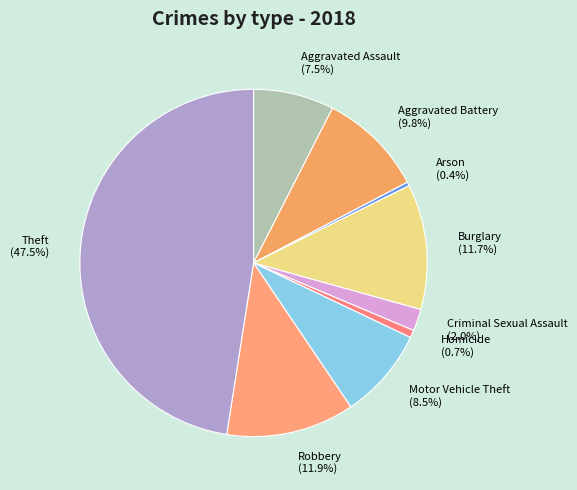

Combined, do Motor Vehicle Theft and Homicide account for over 50%?

No